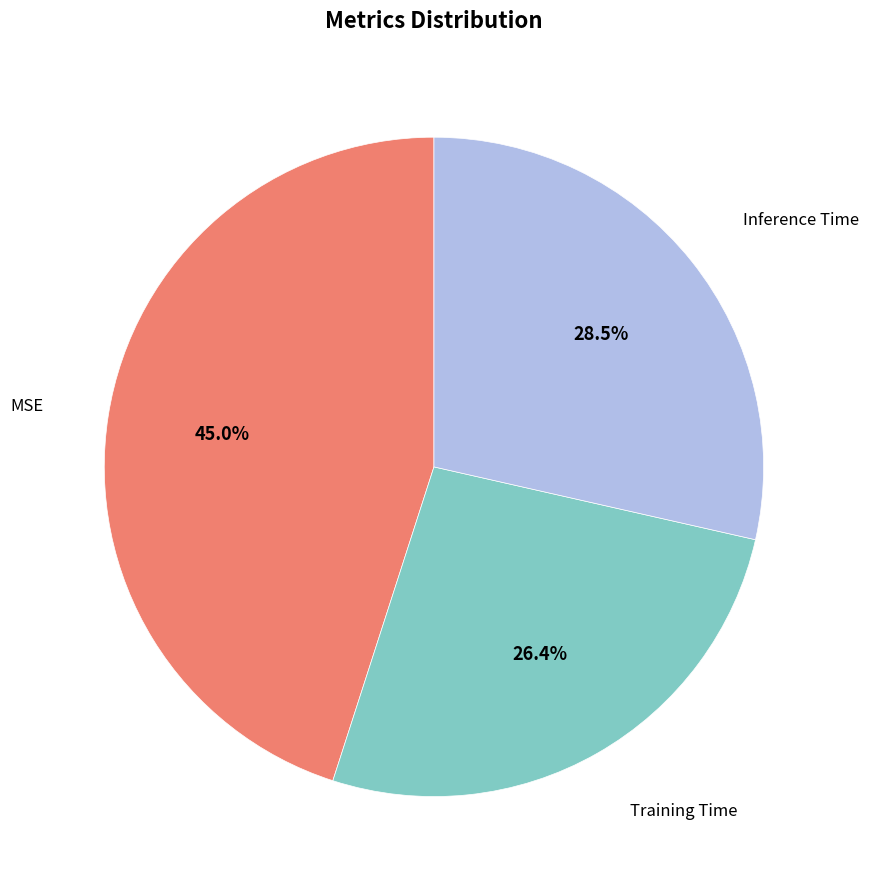

Does any single category account for the majority?

No